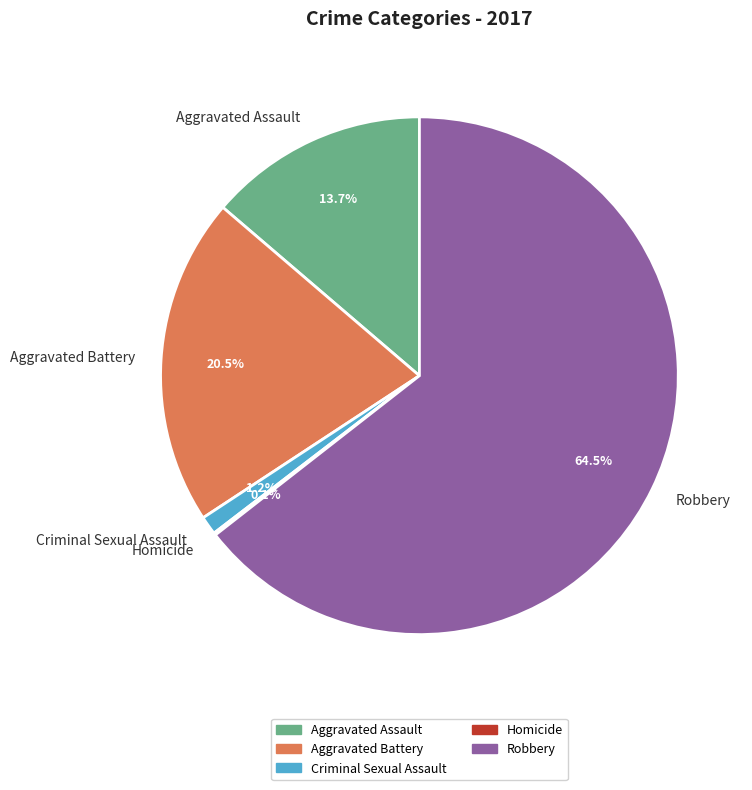

To the nearest percent, what is the average slice percentage?

20%